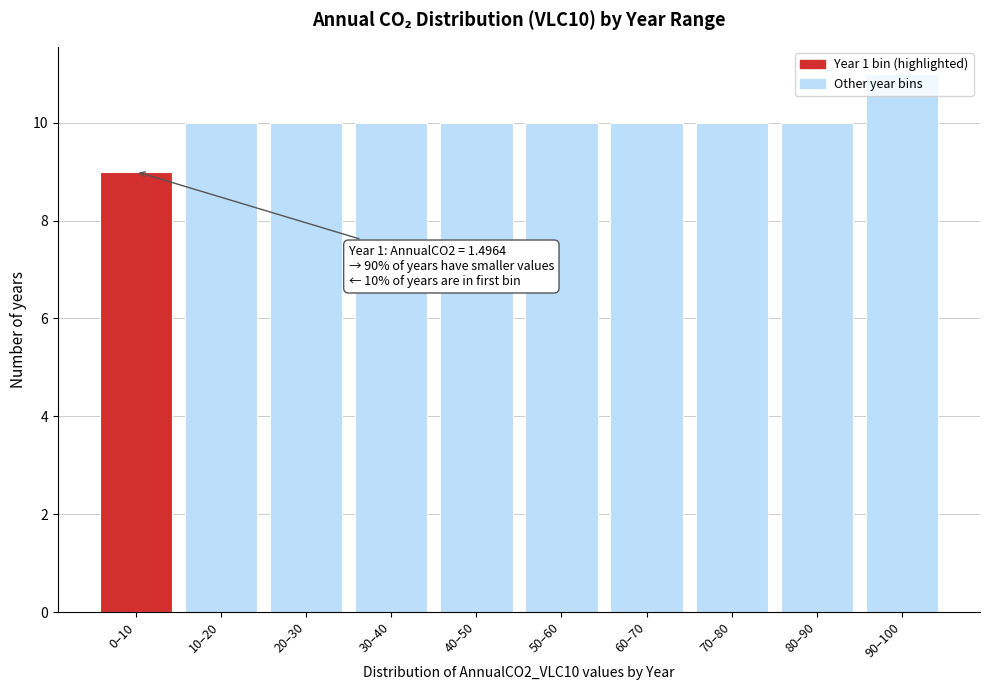

What position from the left is 40–50?

5